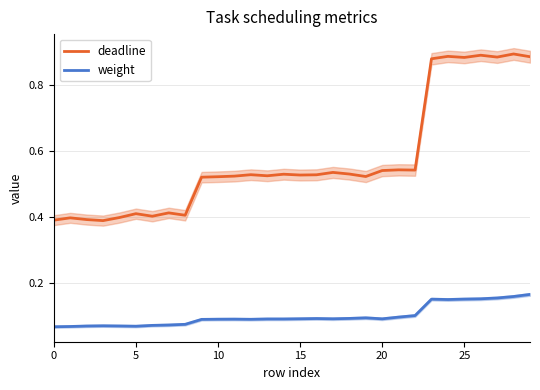

True or false: deadline and weight intersect in this chart.

False